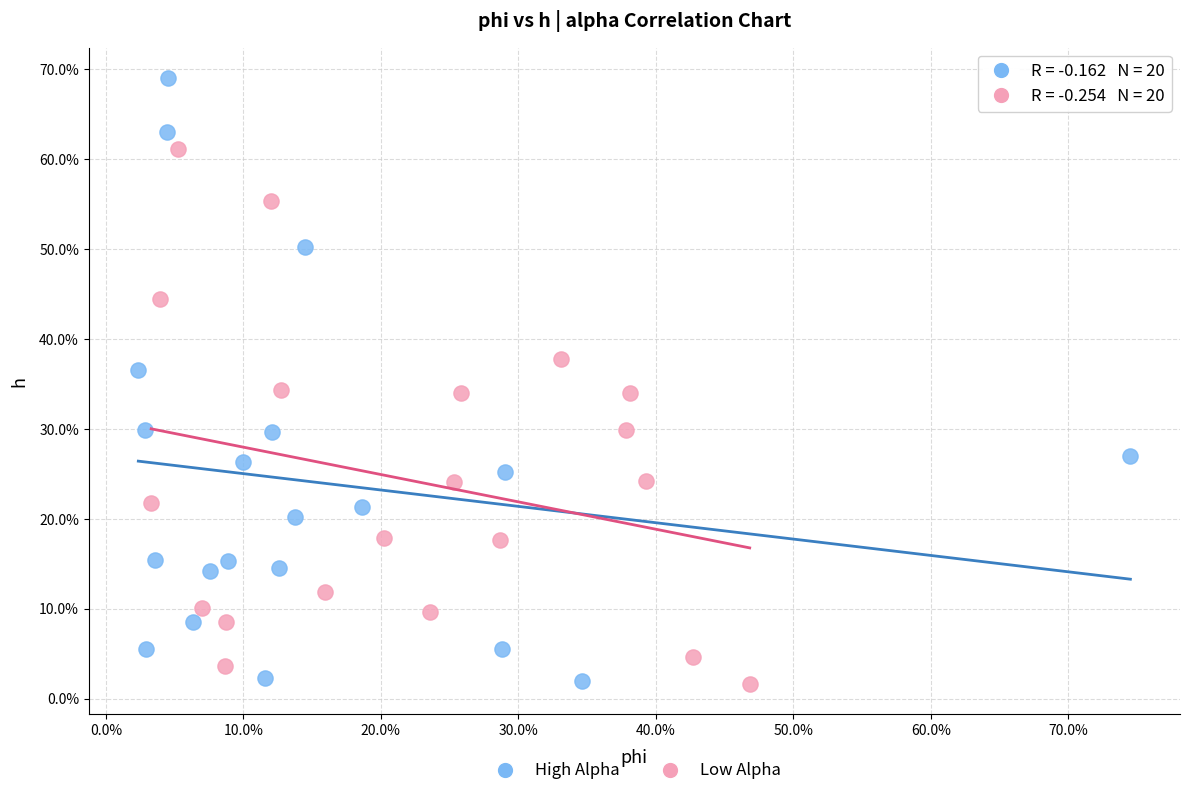

What are all the series names shown in the legend?

High Alpha, Low Alpha